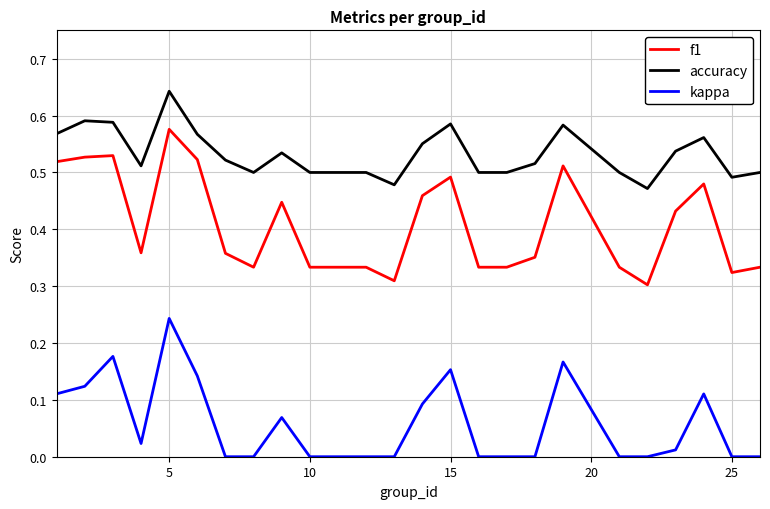

Which series has the widest spread of values?

f1